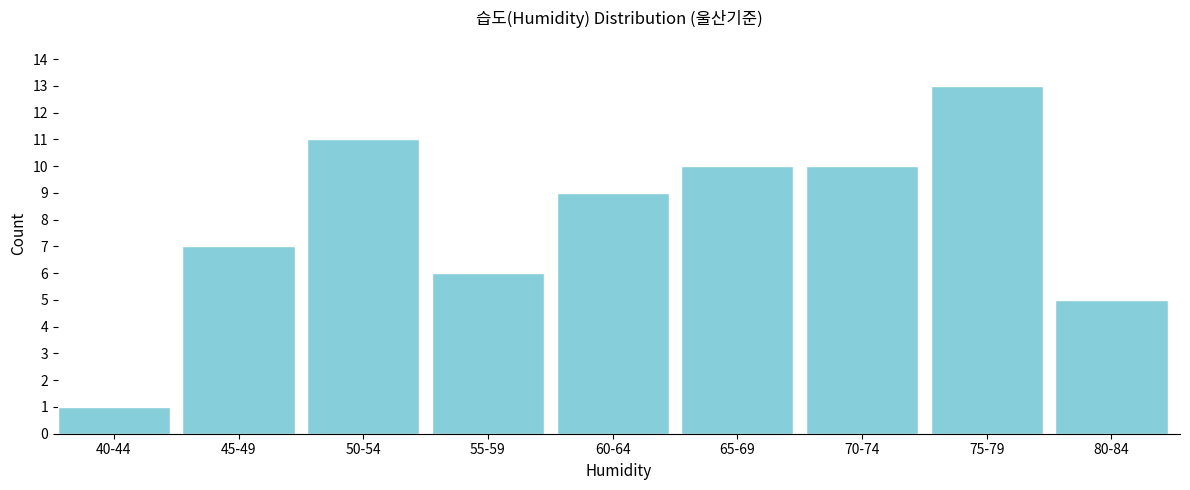

Reading left to right, what are all the values shown in this chart?

1	7	11	6	9	10	10	13	5